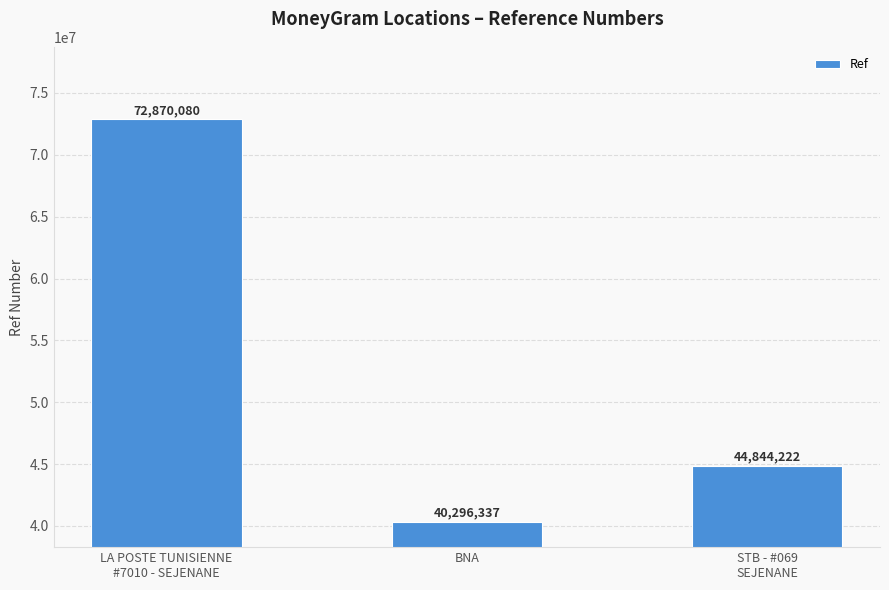

What is the maximum value shown in the chart?

72870080